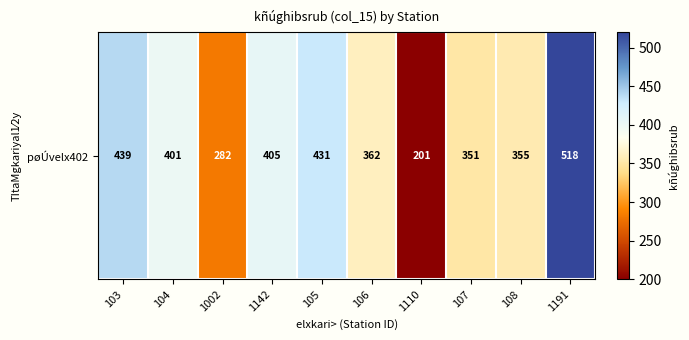

What value does the data have at 106?

362